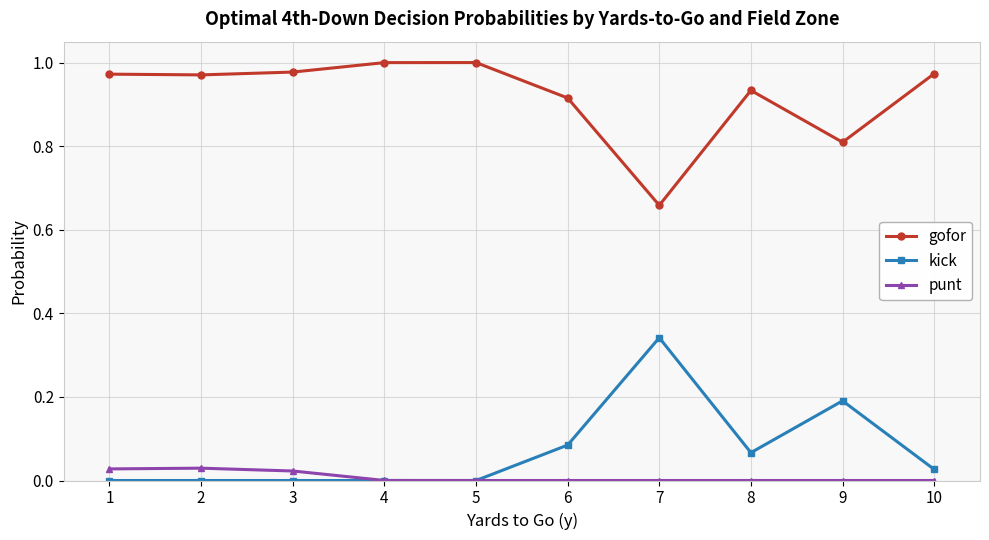

True or false: kick and gofor intersect in this chart.

False